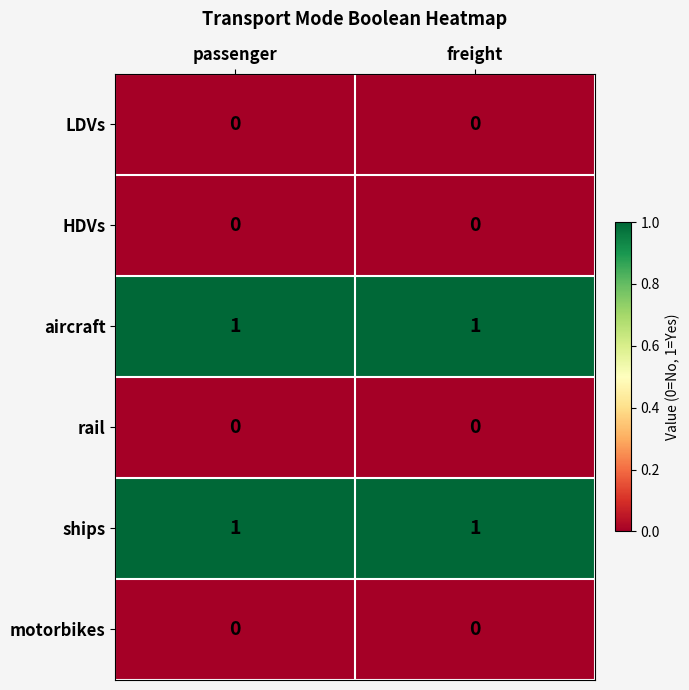

The aircraft series shows 1 at freight. True or false?

True